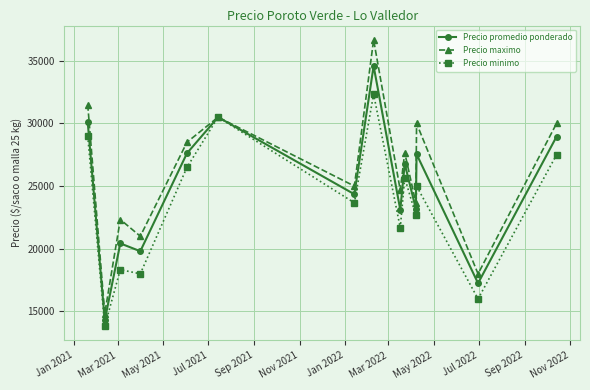

How many series are shown in this chart?

3